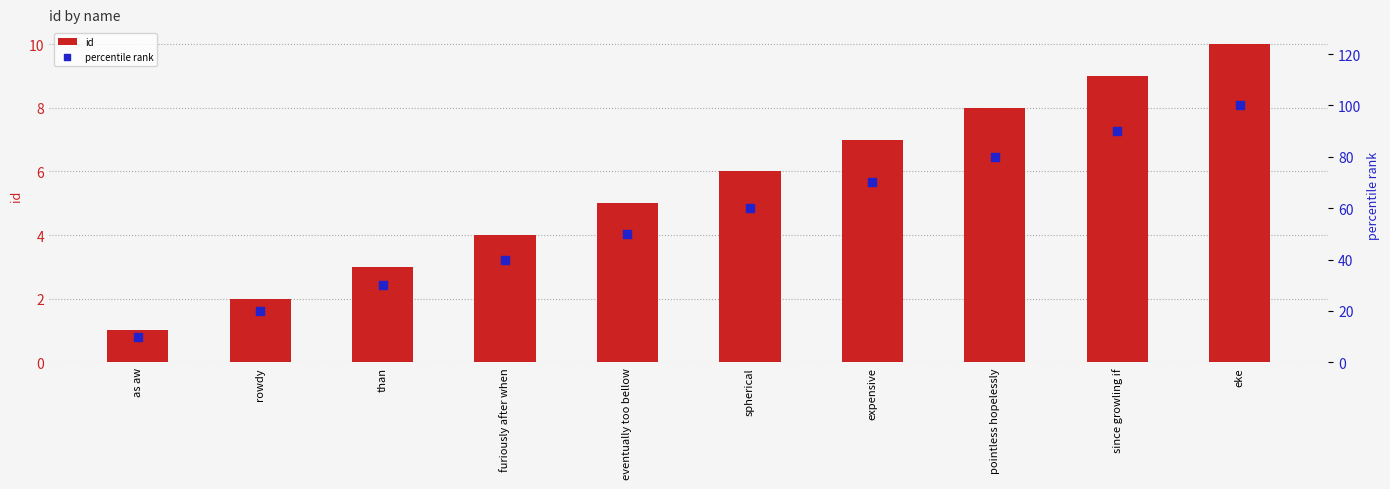

Is the value of percentile rank at since growling if greater than the value of id at spherical?

Yes